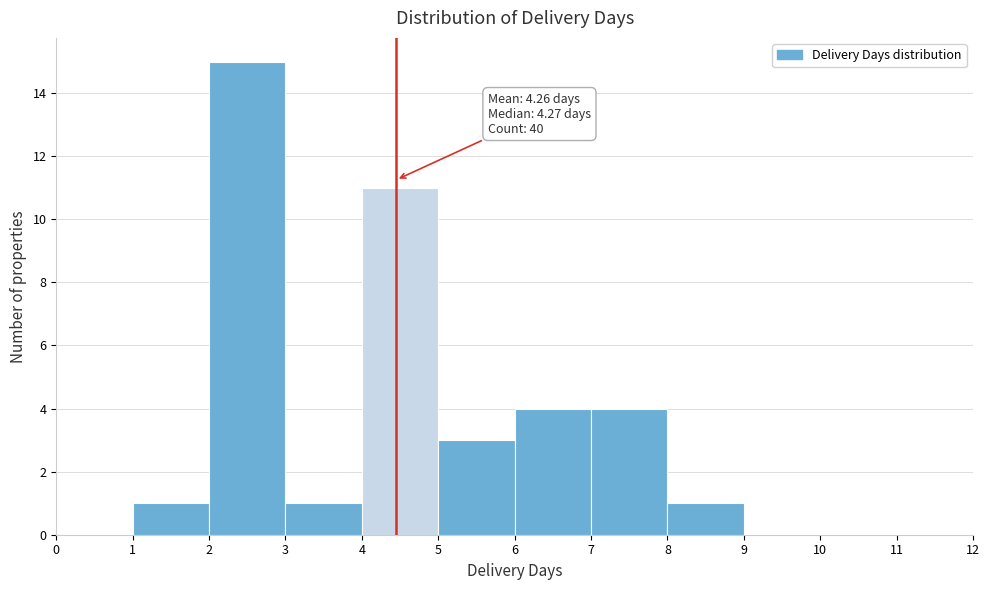

Over which range of the x-axis is the bar tallest?

2 to 3